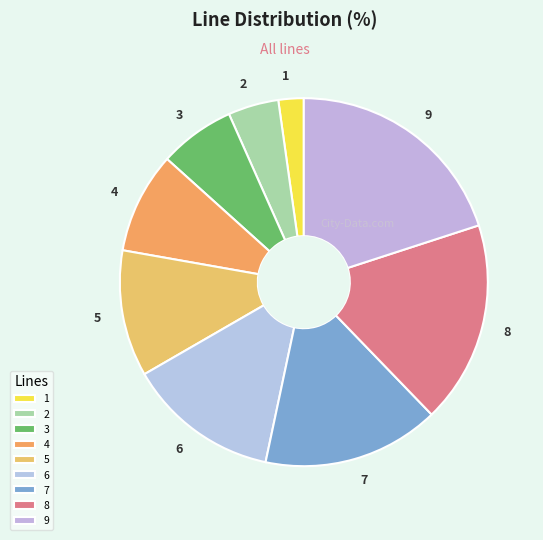

Is the sum of 1 and 9 greater than half?

No